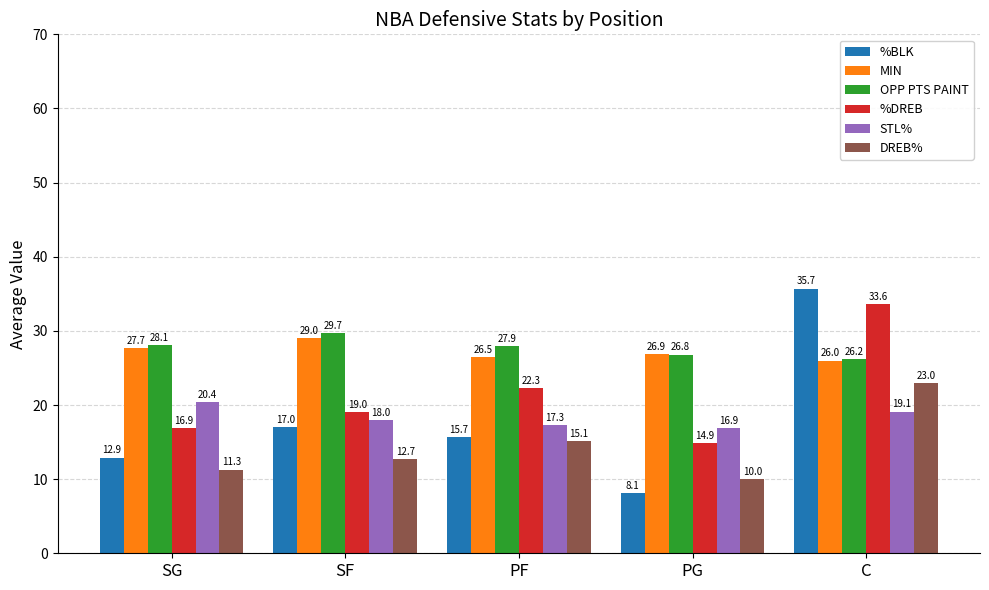

Which series has the largest total across all categories?

OPP PTS PAINT